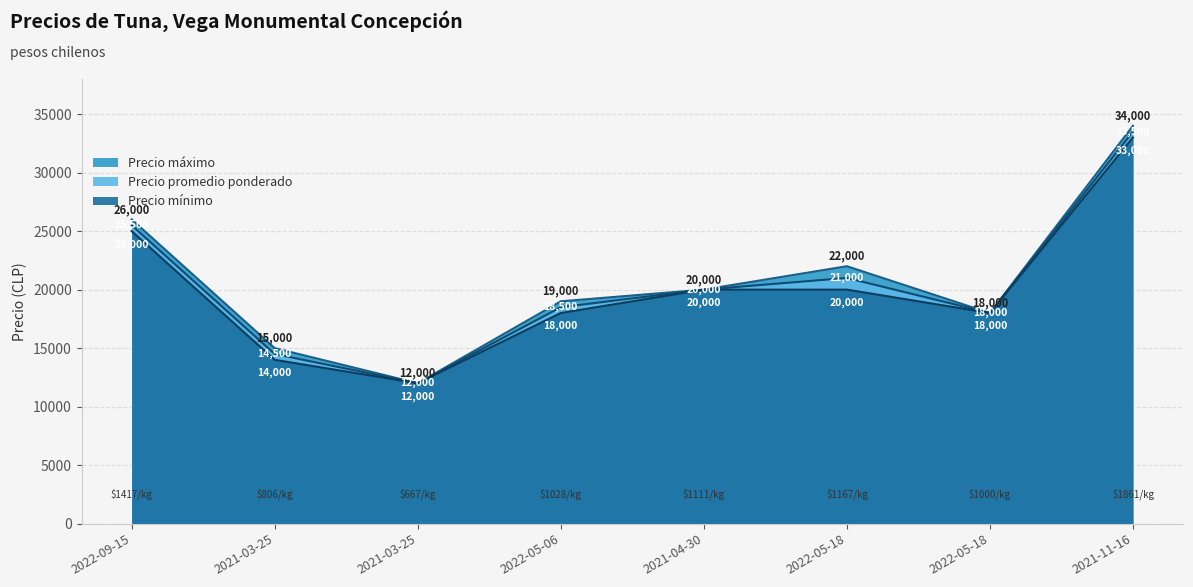

At how many categories does at least one series exceed 21054?

3